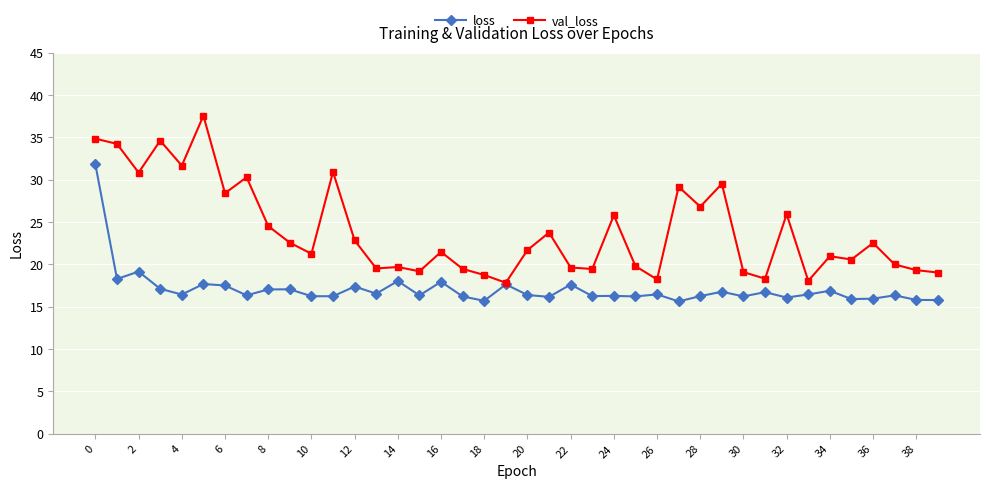

Which series has the widest spread of values?

val_loss